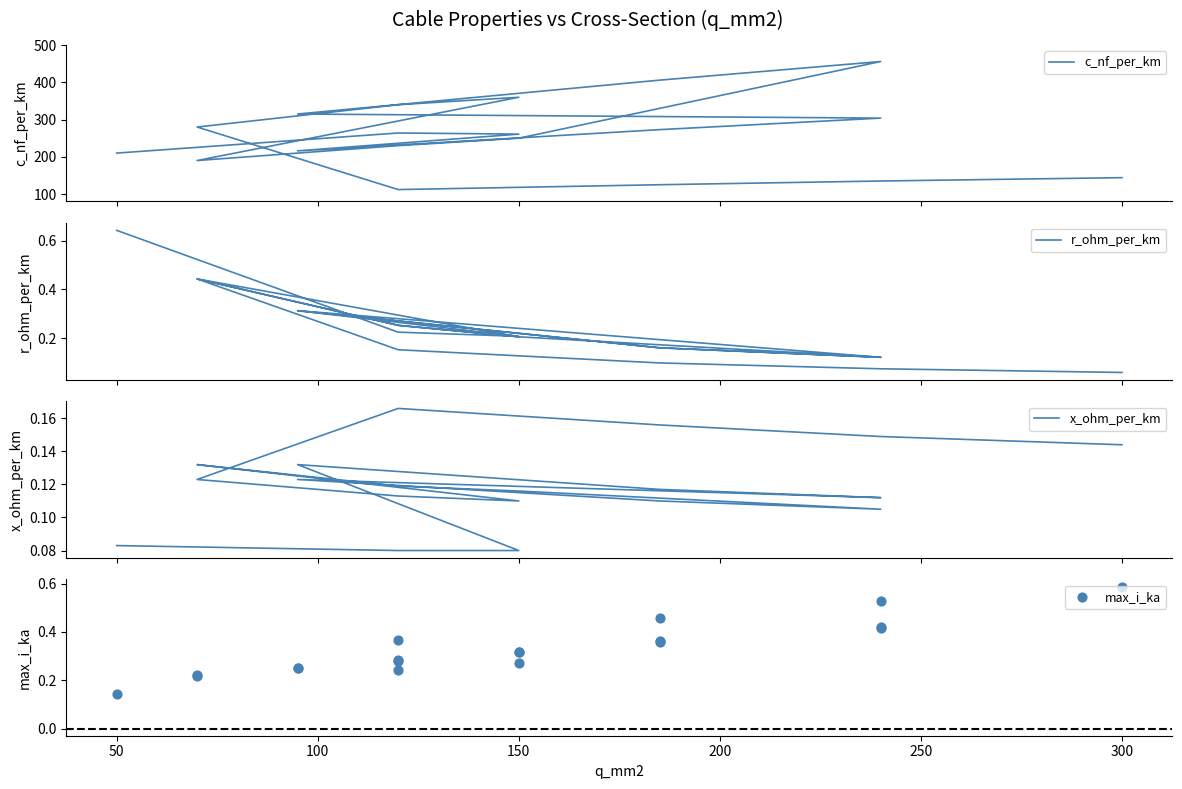

Which series reaches the maximum Y coordinate?

c_nf_per_km